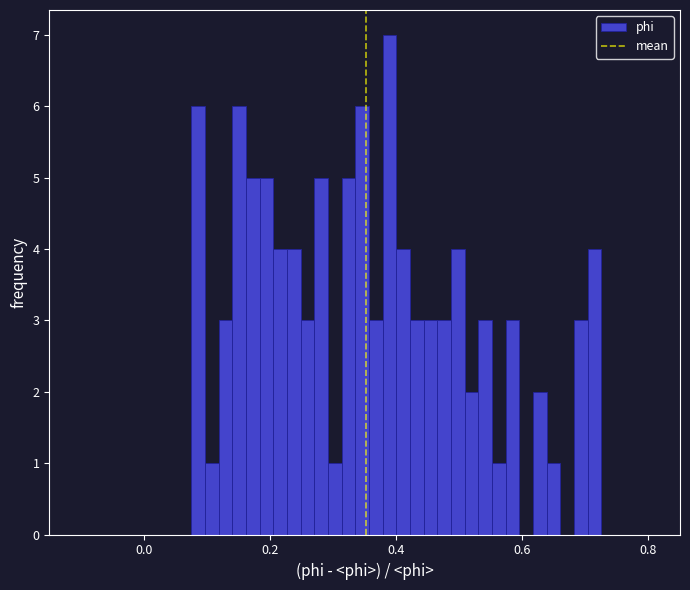

Around what value on the x-axis is the tallest bar? Give the approximate position of its centre, as read against the axis.

0.38